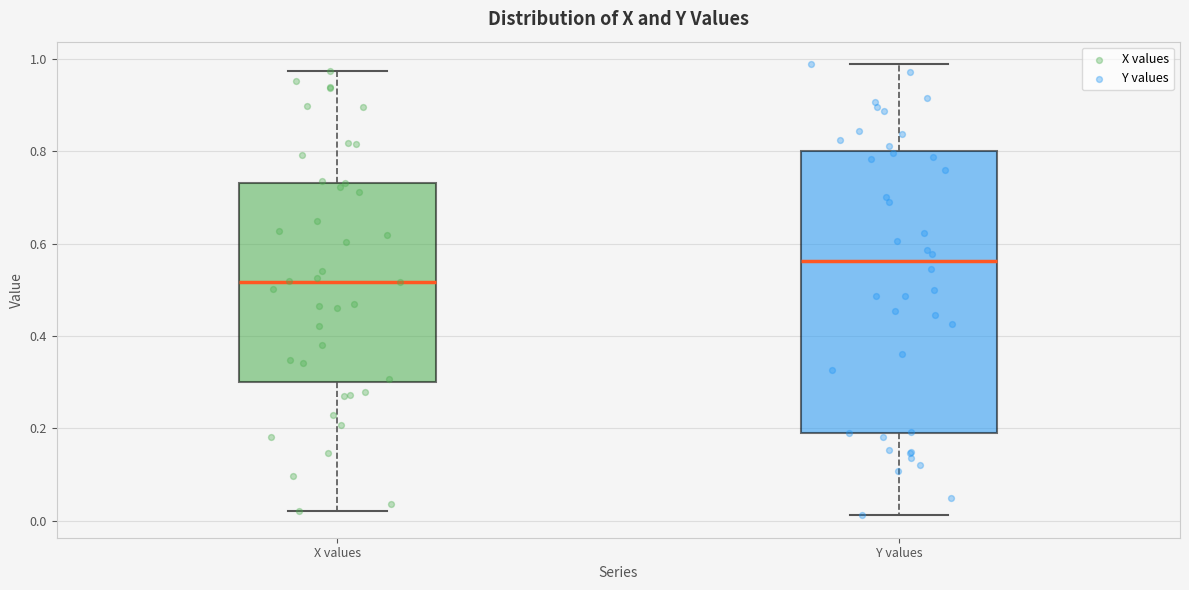

Where does the lower whisker of the box for Y values end on the y-axis? The values are not printed on the chart, so give them approximately, as read against the axis.

0.02